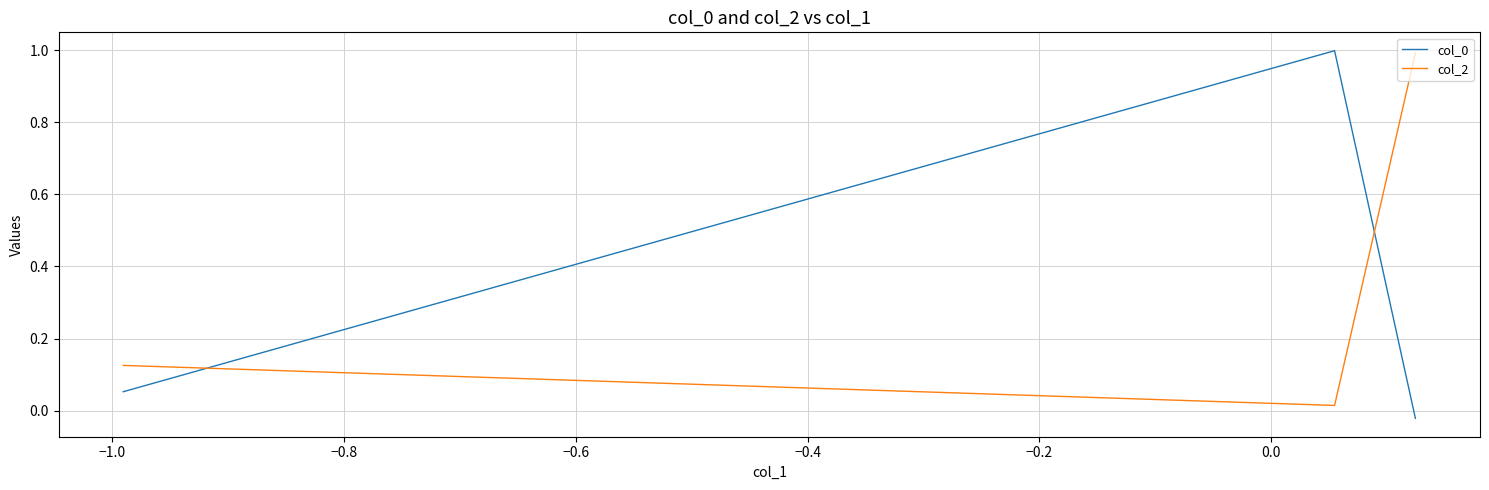

What is the average value of the col_0 series?

0.3